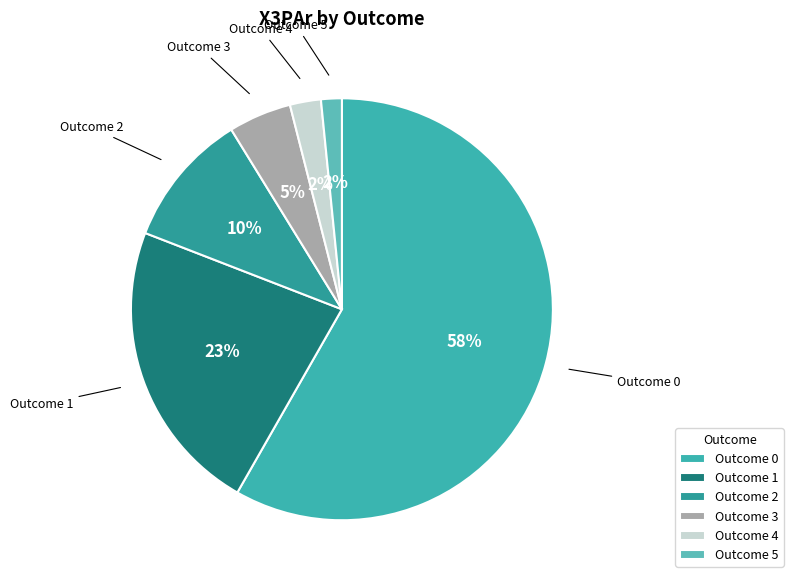

Is it true that Outcome 0 is 58% of the pie?

True